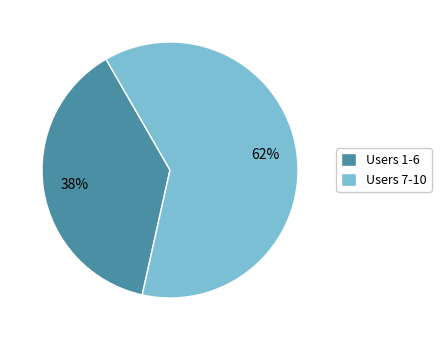

To the nearest percent, what is the difference between the largest and smallest slice percentages?

24%